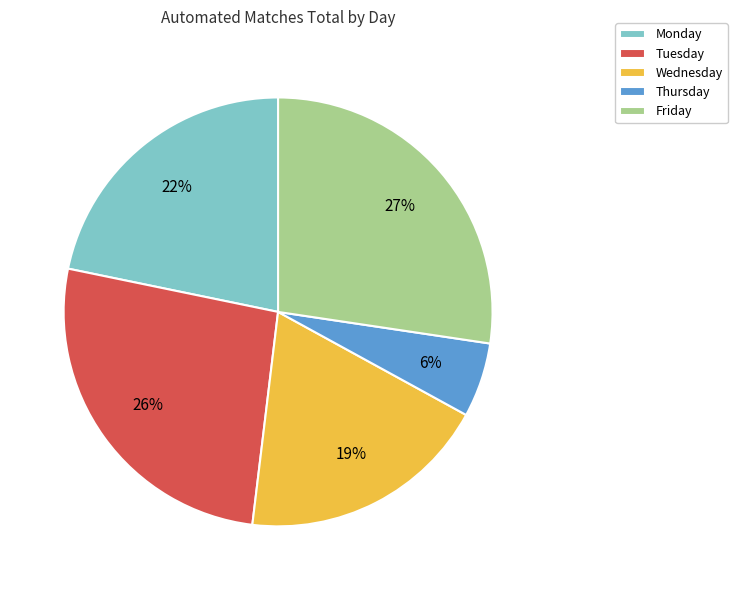

Which category has the smallest portion of the pie?

Thursday